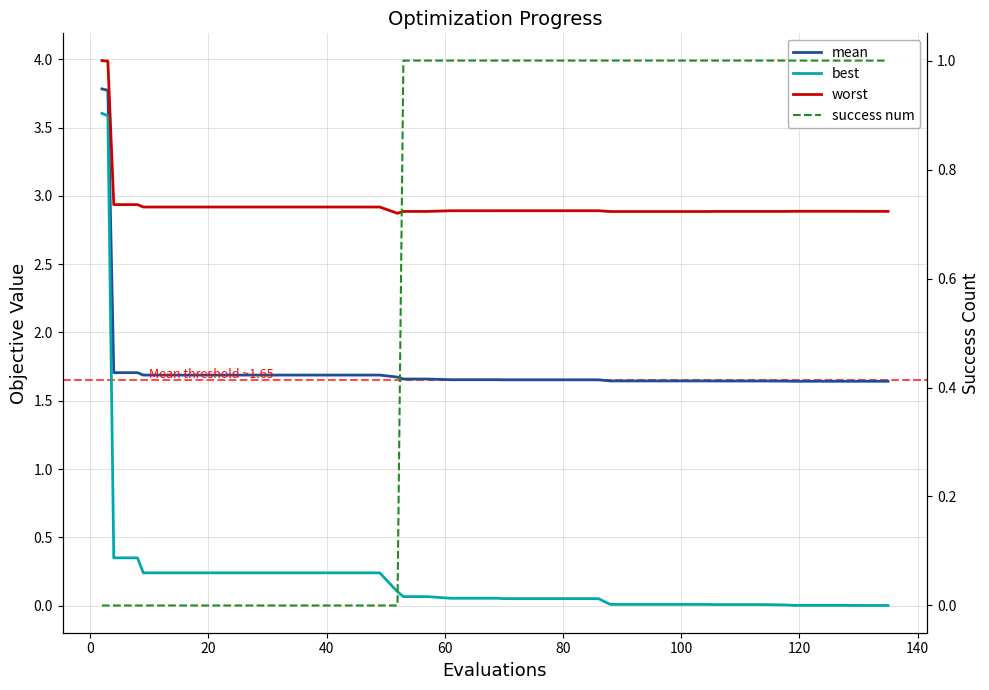

At how many categories does at least one series exceed 3?

2